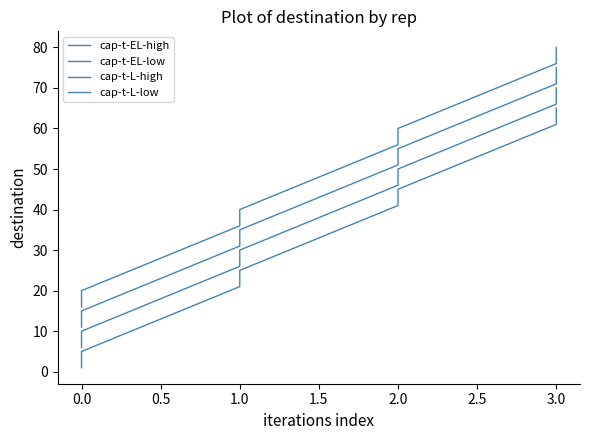

List the series in order of their peak value, highest first.

cap-t-L-low, cap-t-L-high, cap-t-EL-low, cap-t-EL-high